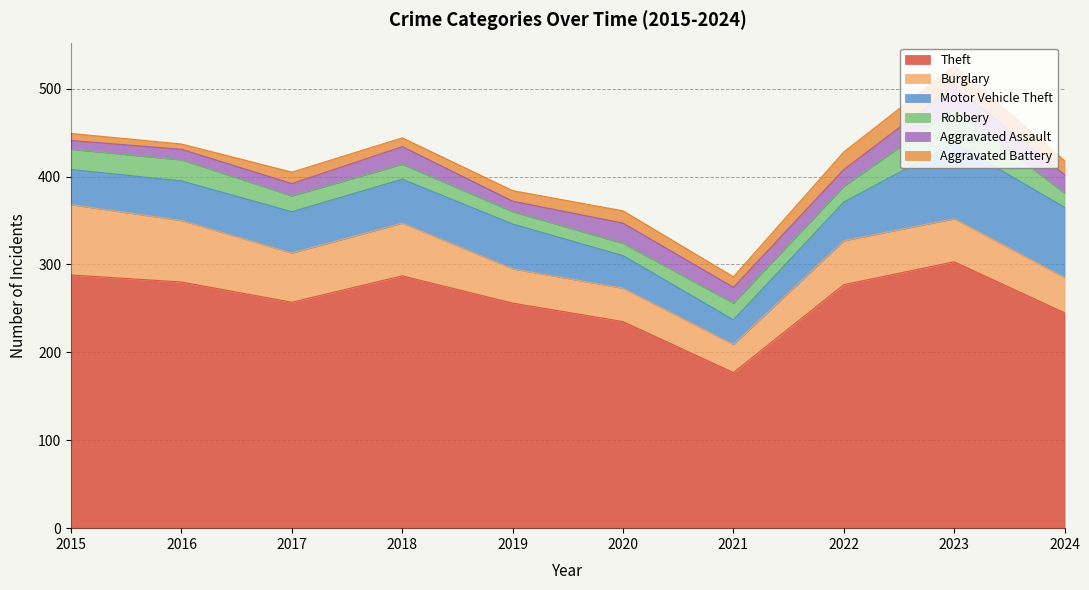

Which series has the largest total across all categories?

Theft